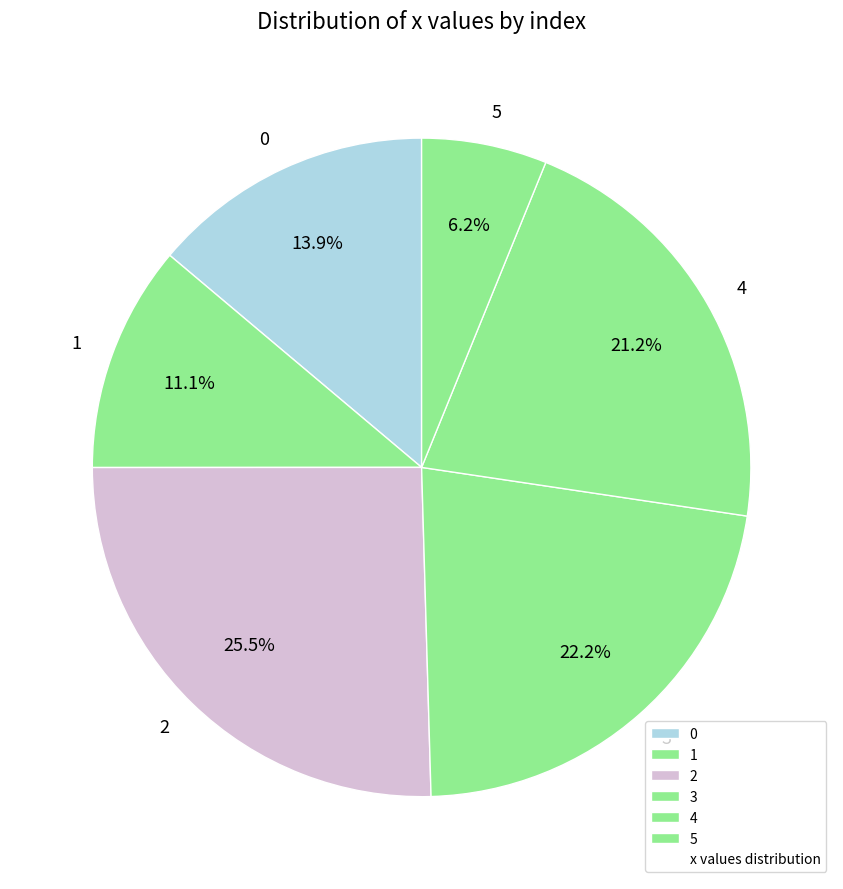

The 4 slice represents 21% of the pie. True or false?

True